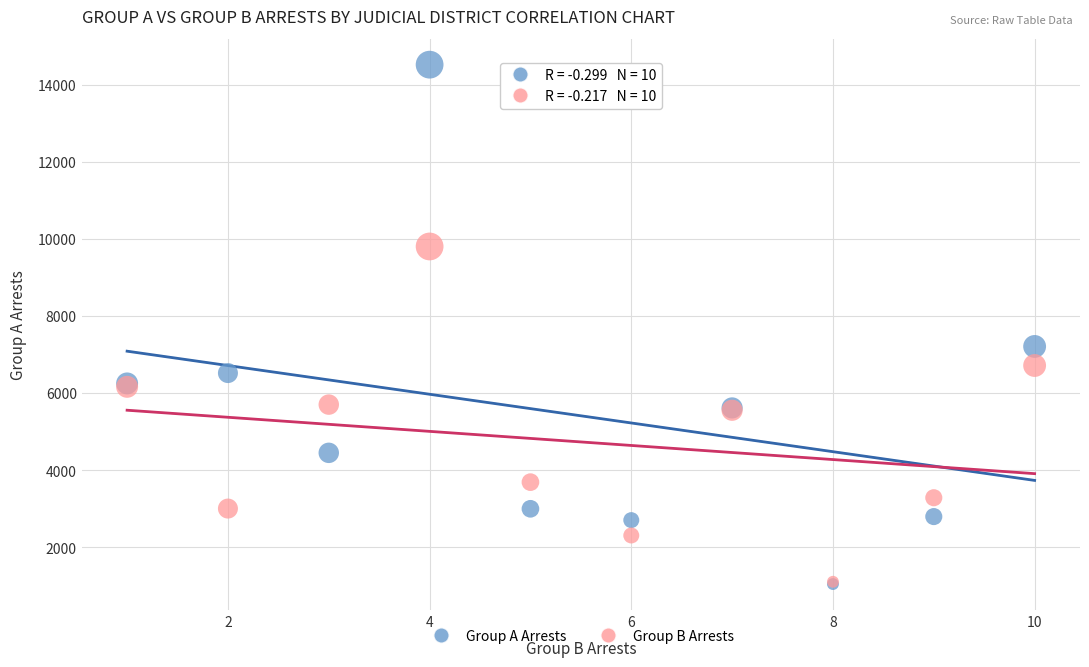

In the Group A Arrests series, what Y value is closest to 7780?

7207